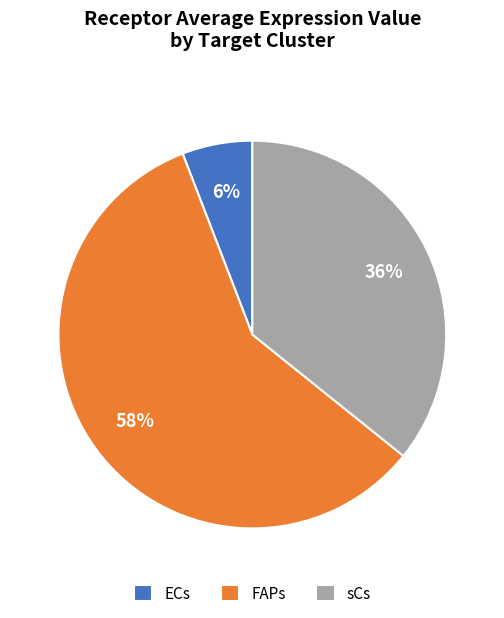

Count the number of slices in the pie.

3